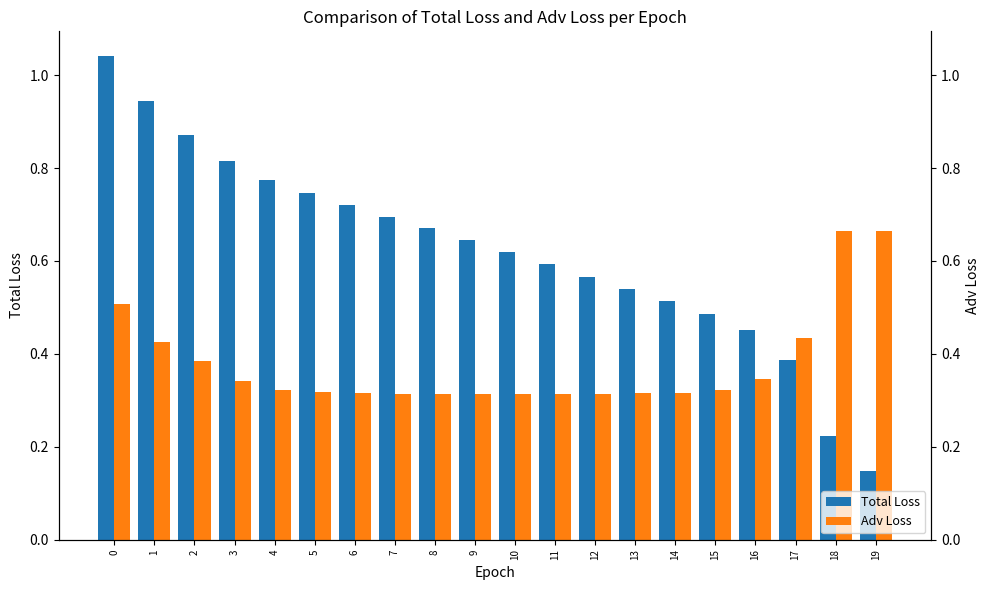

Rank the series by their maximum value, from lowest to highest.

Adv Loss, Total Loss